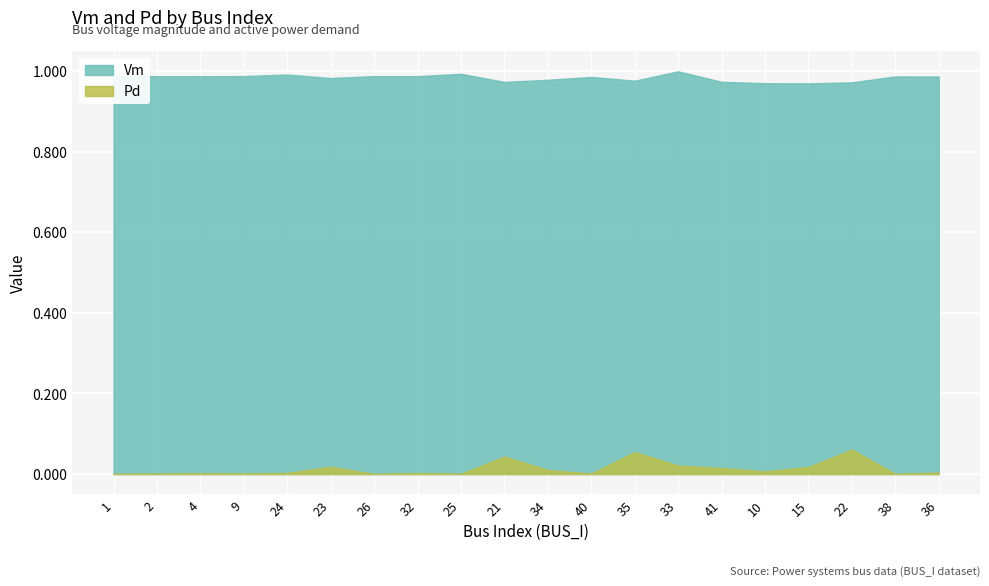

What is the average value of the Vm series?

1.0